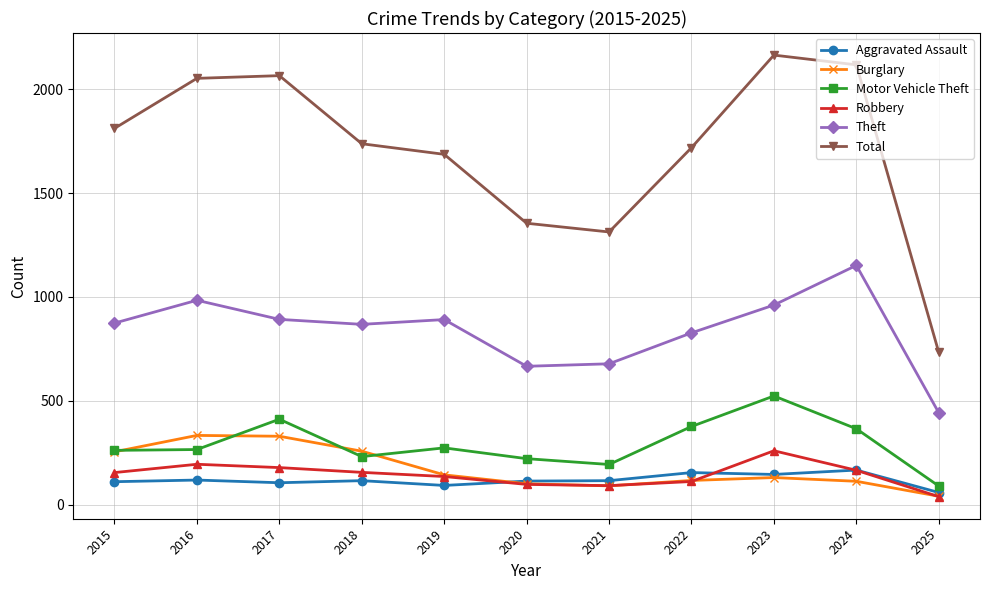

At which label is Theft closest to 797?

2022